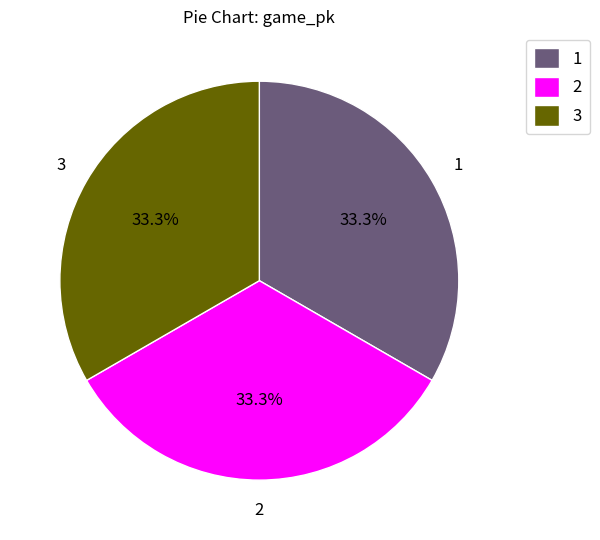

To the nearest percent, what is the combined percentage of 1 and 2?

67%